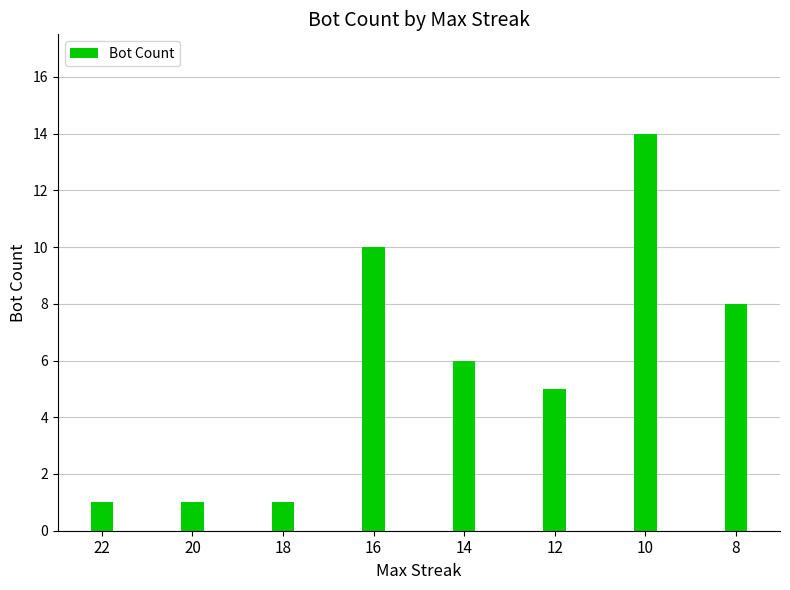

What is the change in value from 22 to 16?

+9